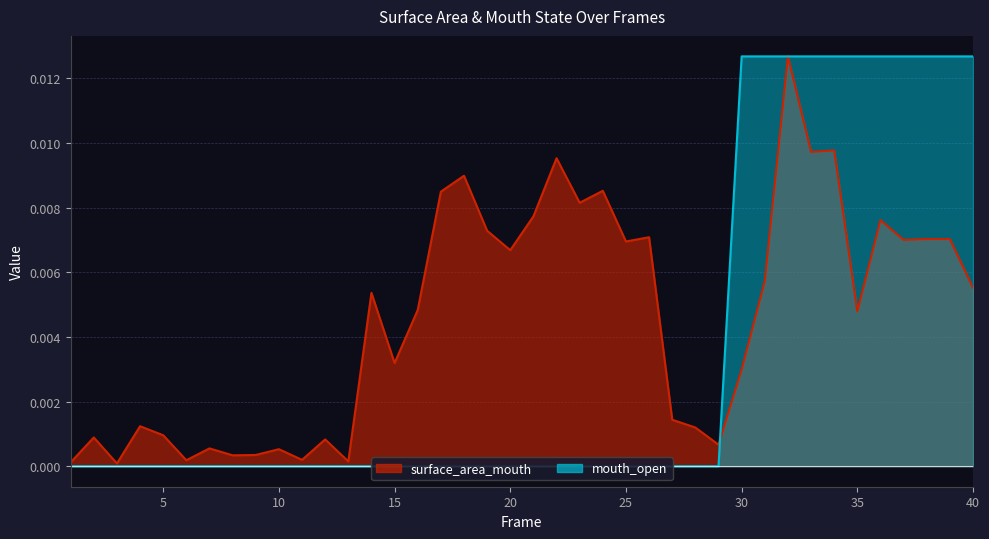

The mouth_open series shows 0.0 at 10. True or false?

True